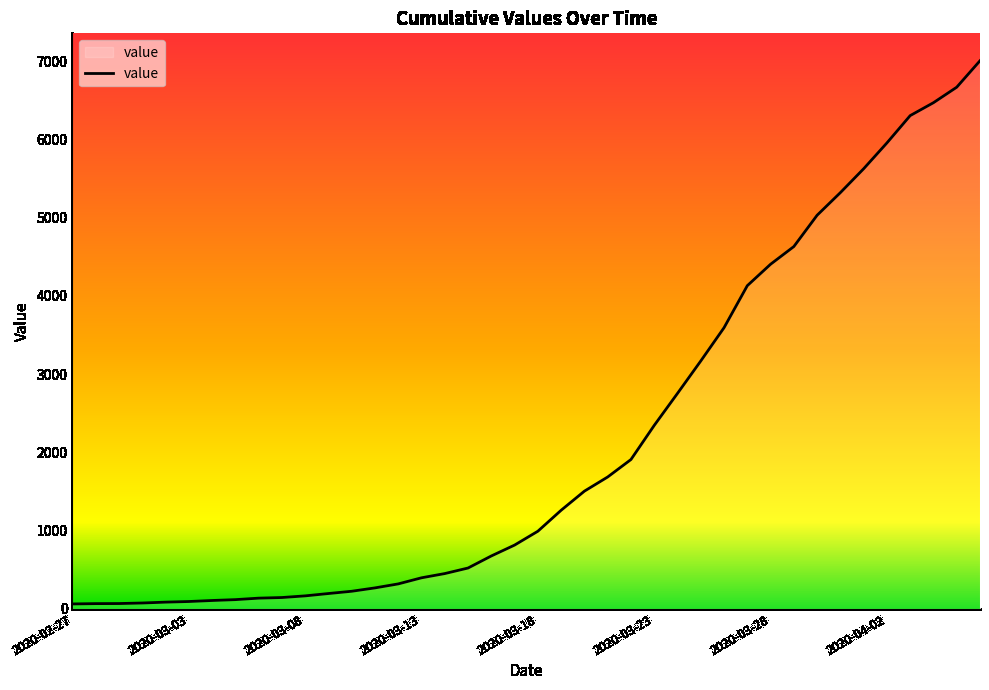

What is the greatest value displayed?

7004